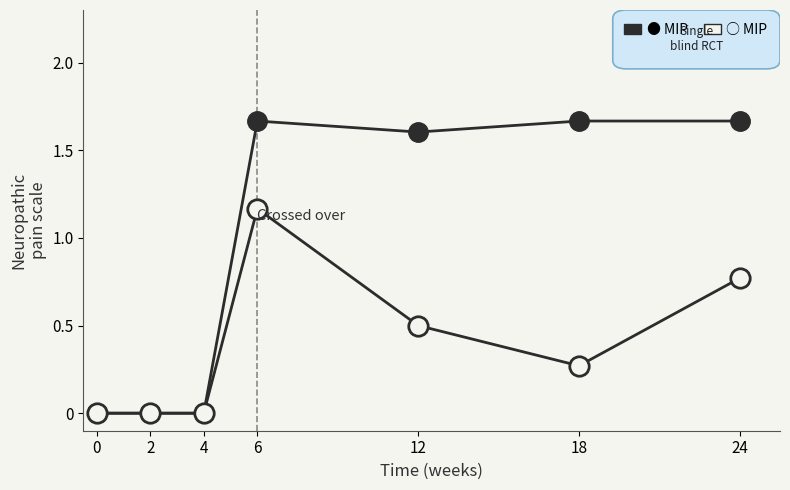

The value of MIP (open) at 24 is 1.2. True or false?

False